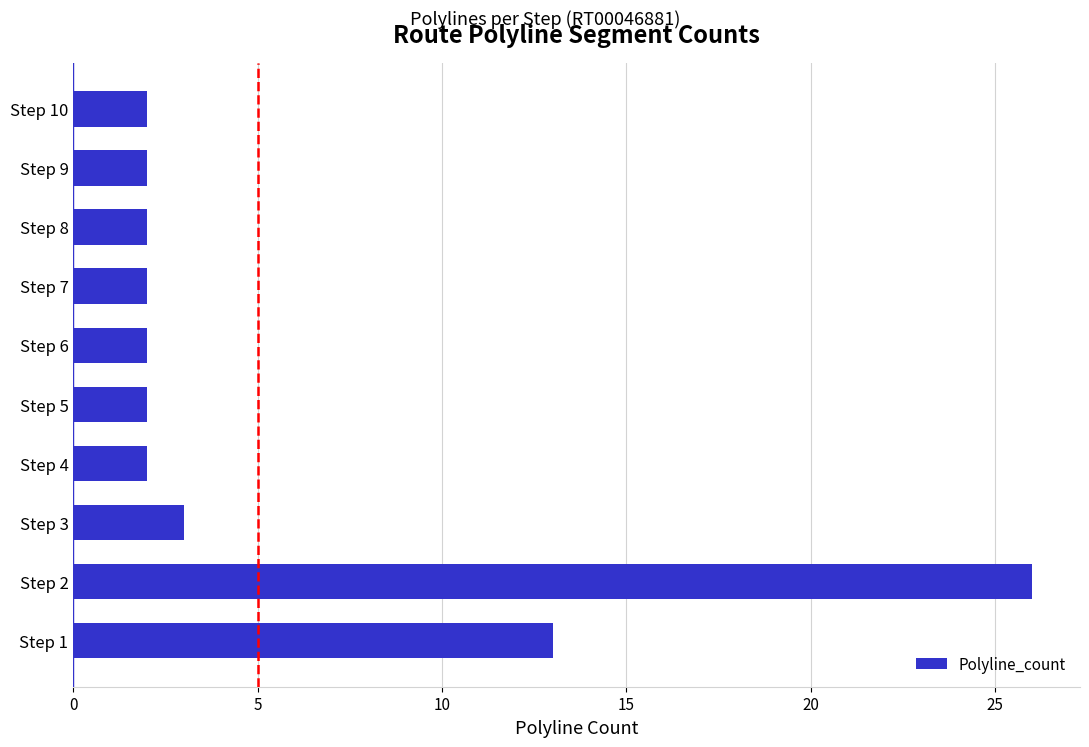

True or false: the data shows 3 at Step 9.

False